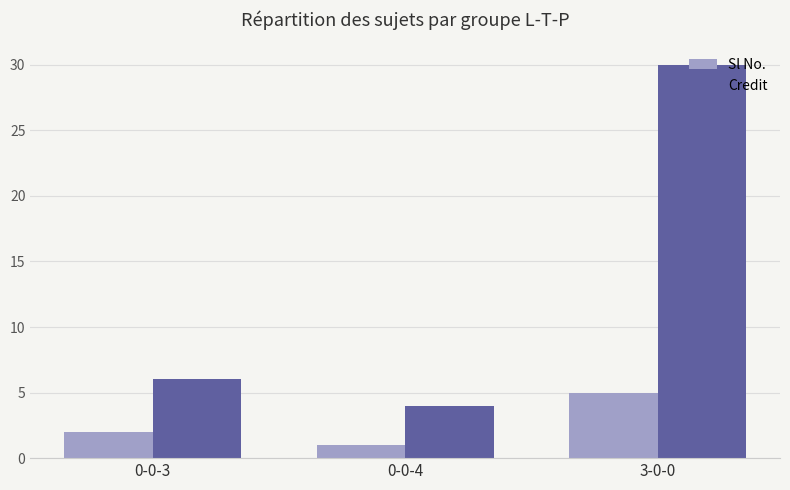

The Credit series shows 6 at 0-0-3. True or false?

True